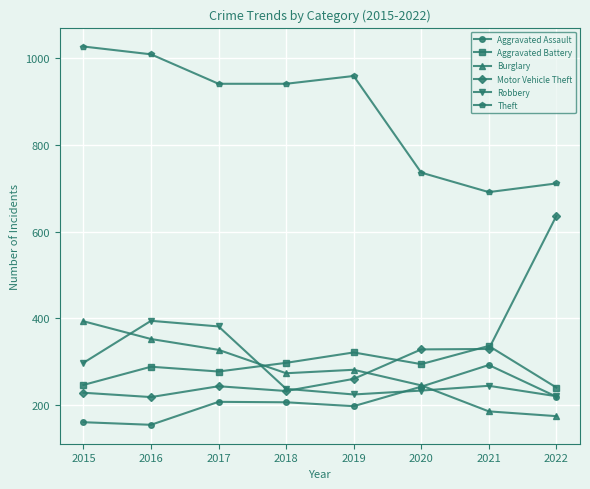

What is the total value across all series at 2020?

2078